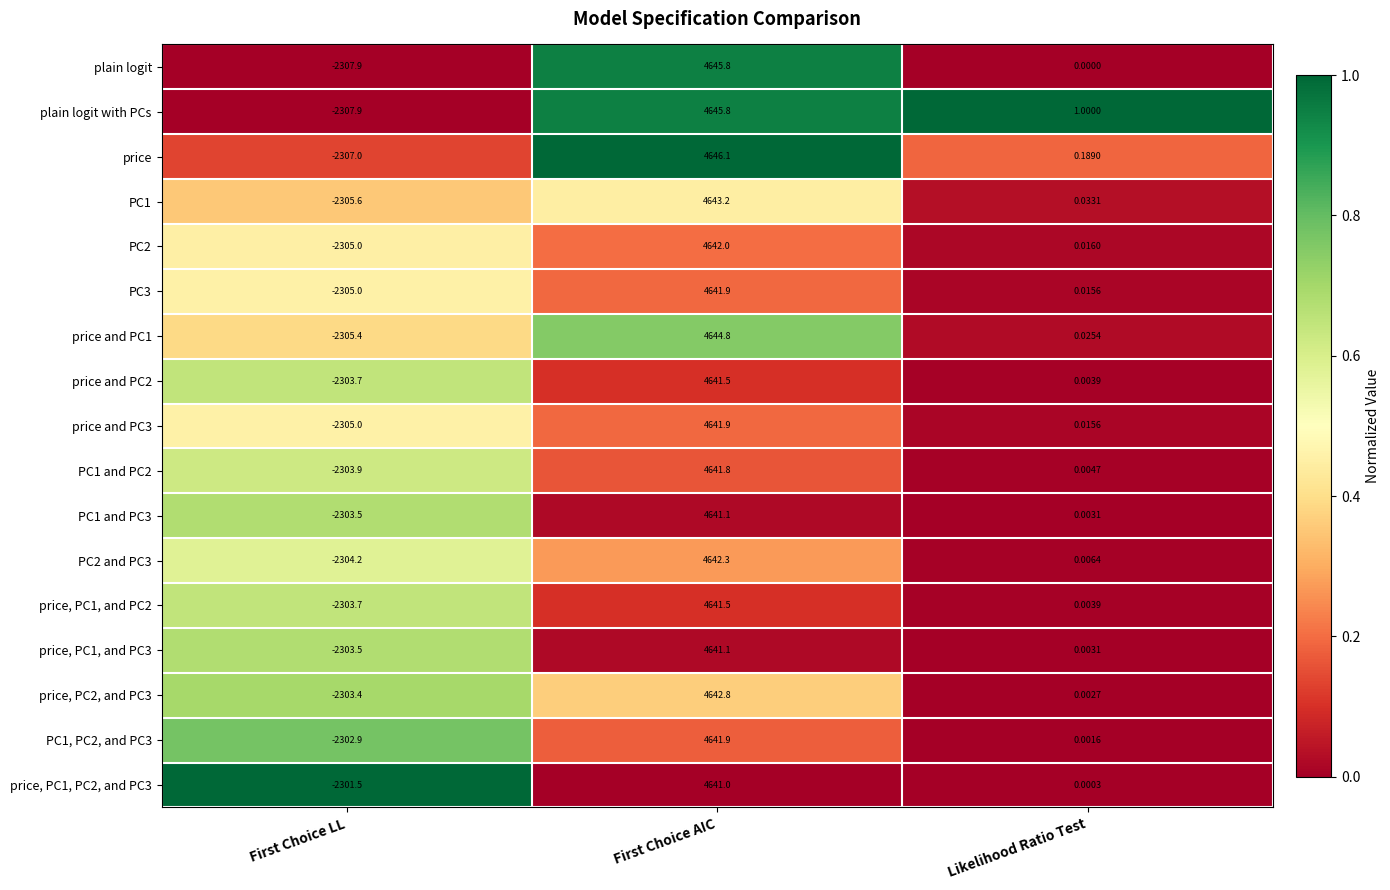

Count the number of data series in this chart.

17